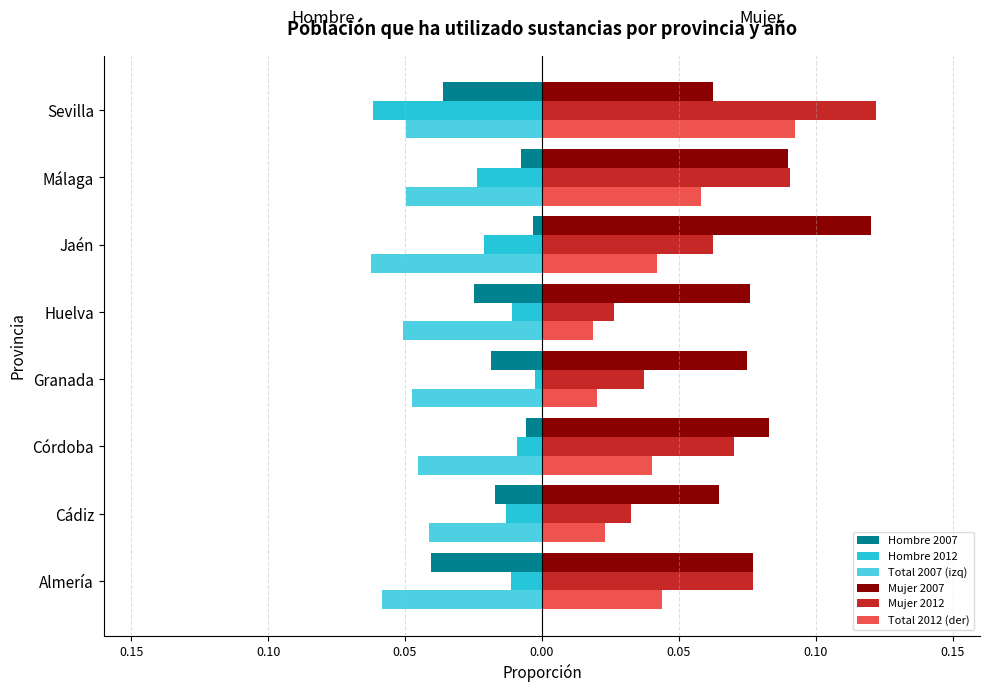

What are all the series names shown in the legend?

Hombre 2007, Hombre 2012, Total 2007 (izq), Mujer 2007, Mujer 2012, Total 2012 (der)